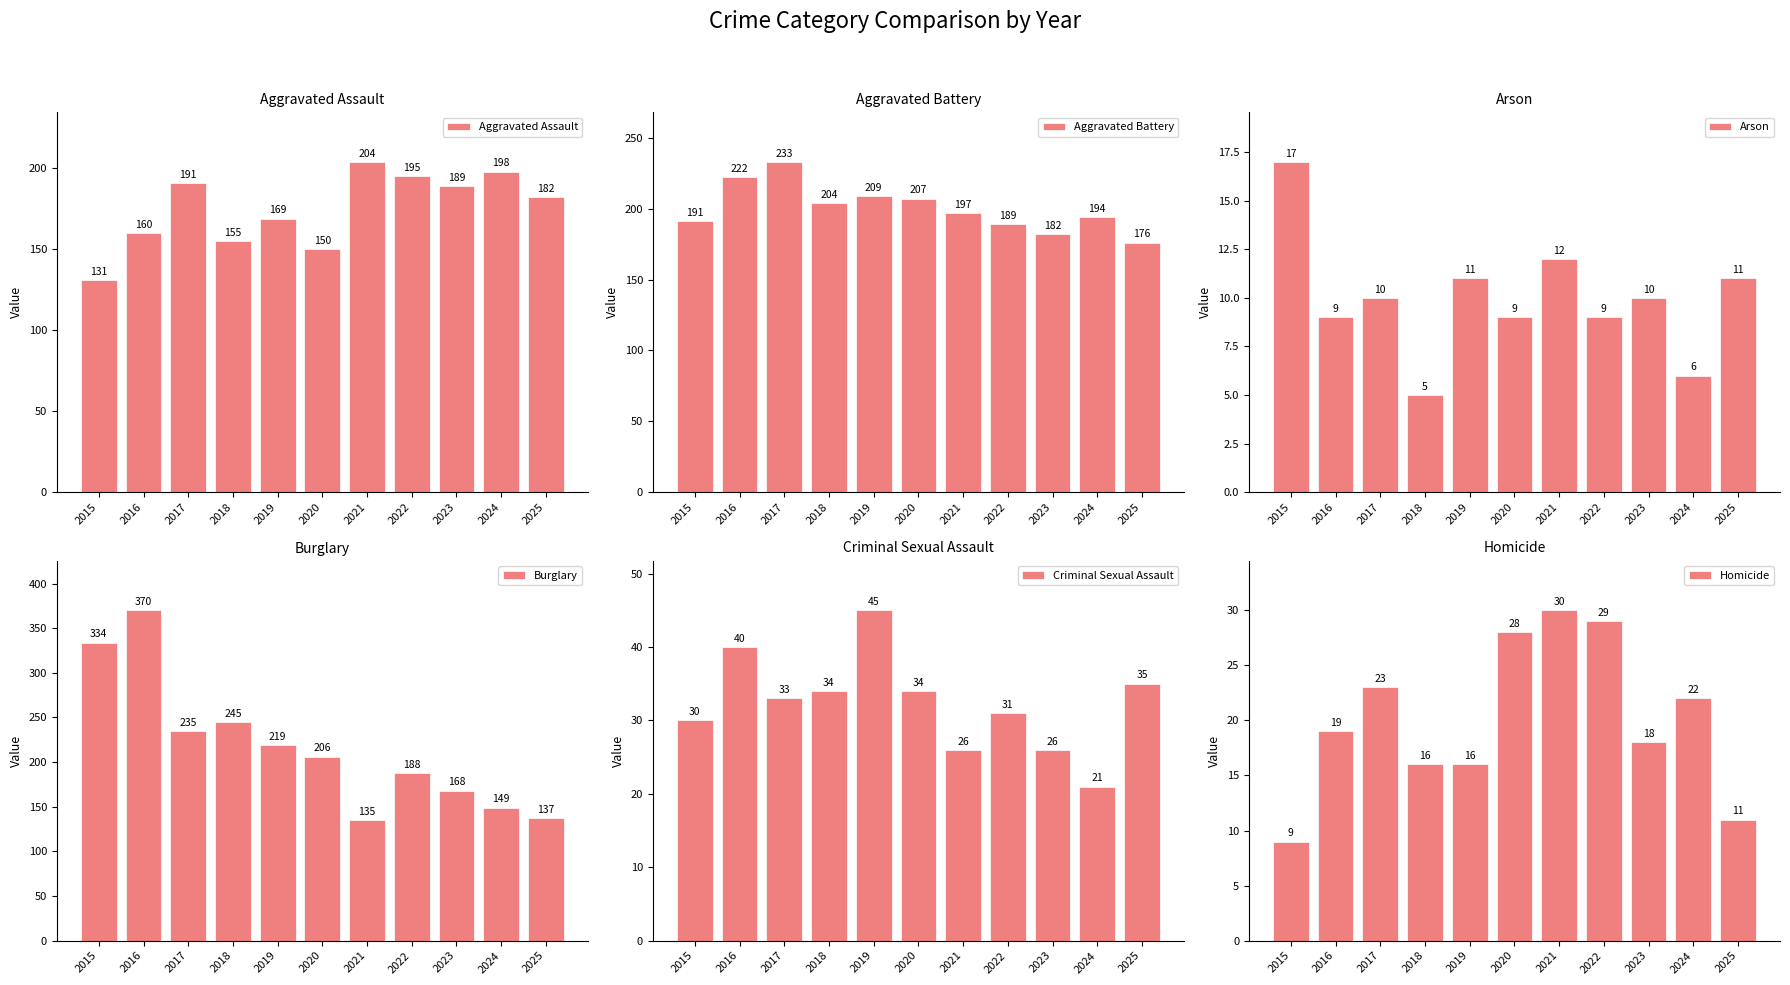

How many bars are there in total?

66